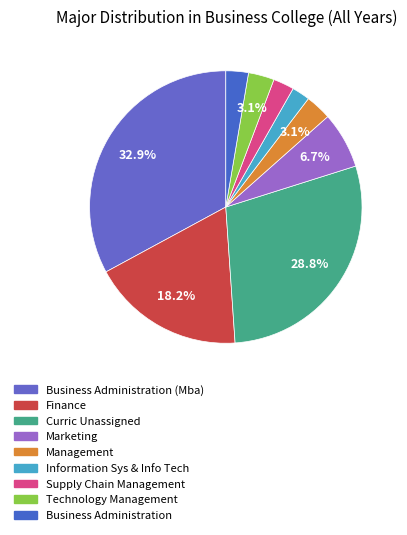

Does any single category account for the majority?

No